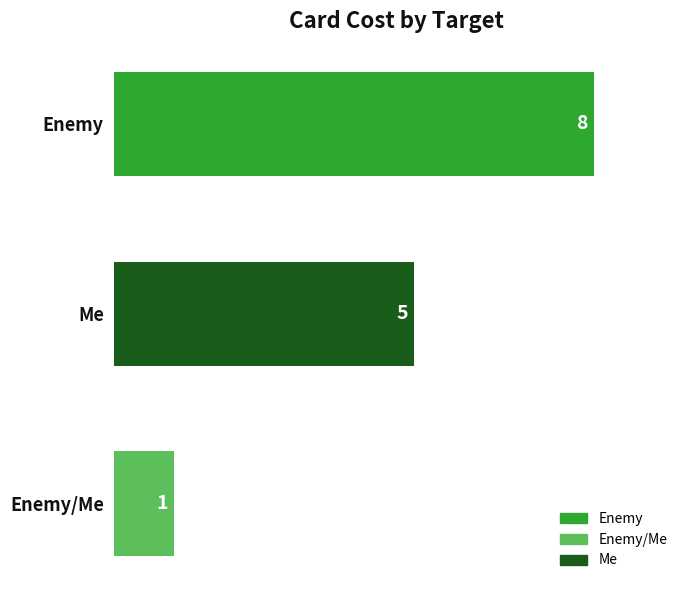

Count the values in the range 1 to 8.

3